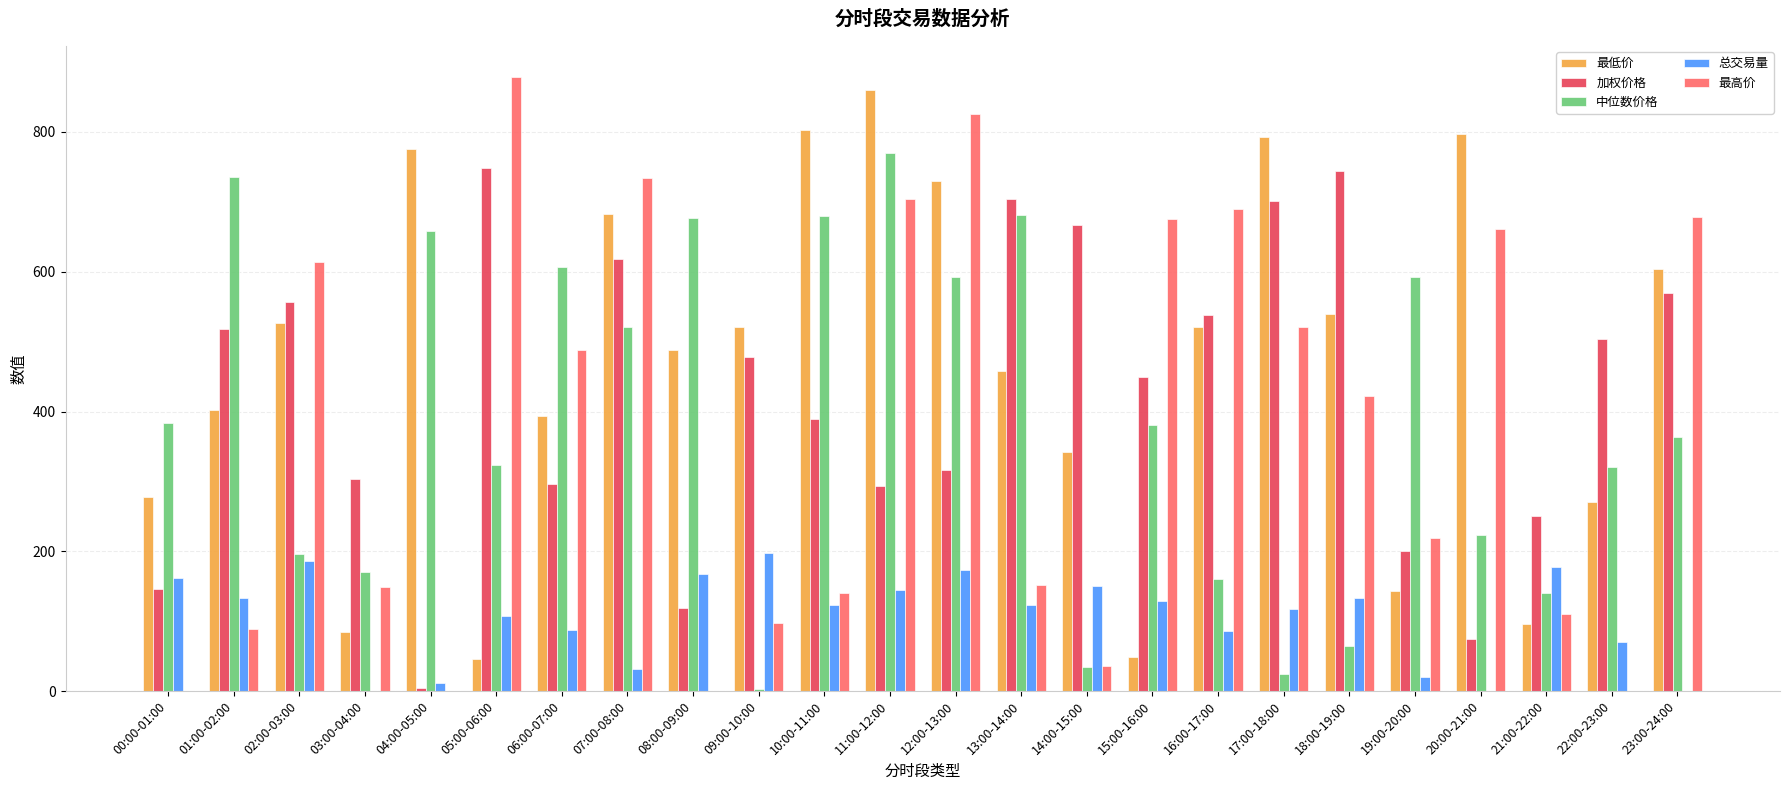

Is the value of 加权价格 at 12:00-13:00 greater than the value of 最高价 at 09:00-10:00?

Yes